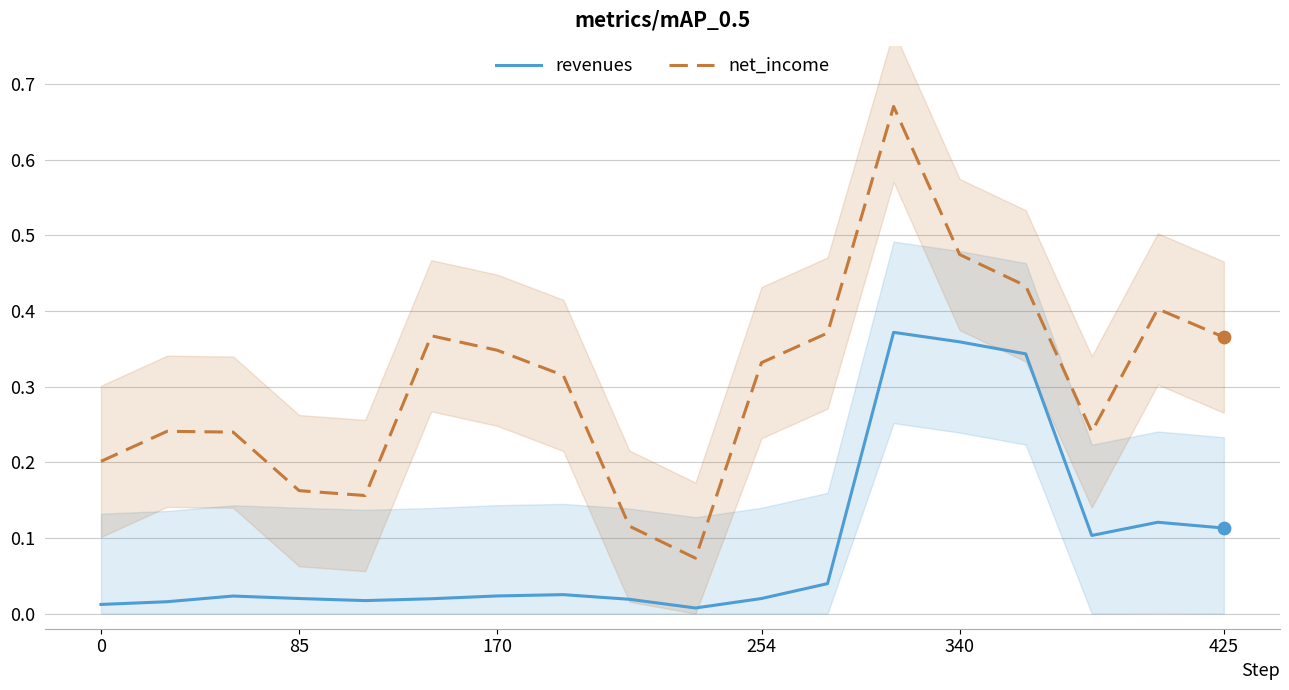

What are all the series names shown in the legend?

revenues, net_income